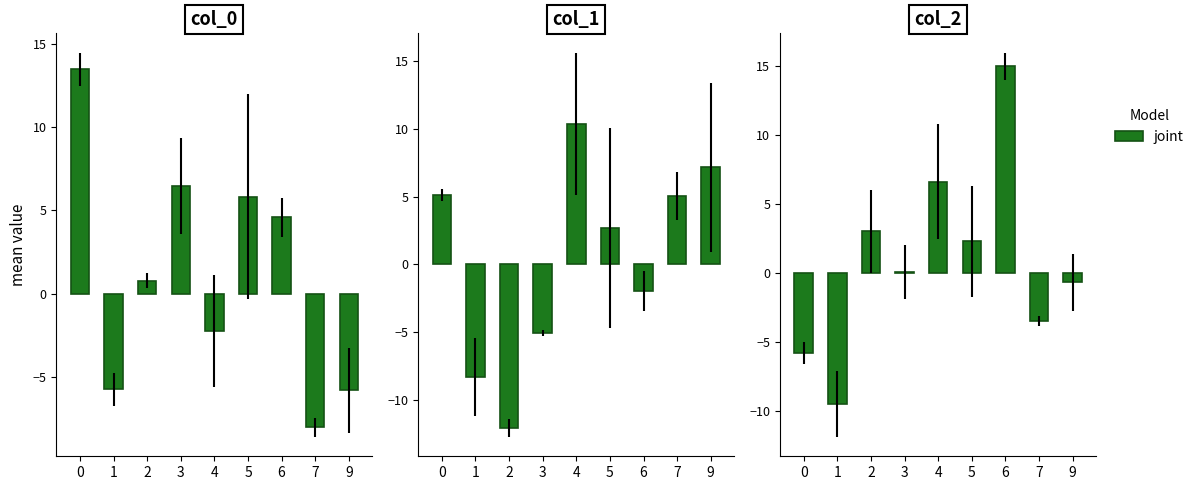

How many data points does each series have?

9